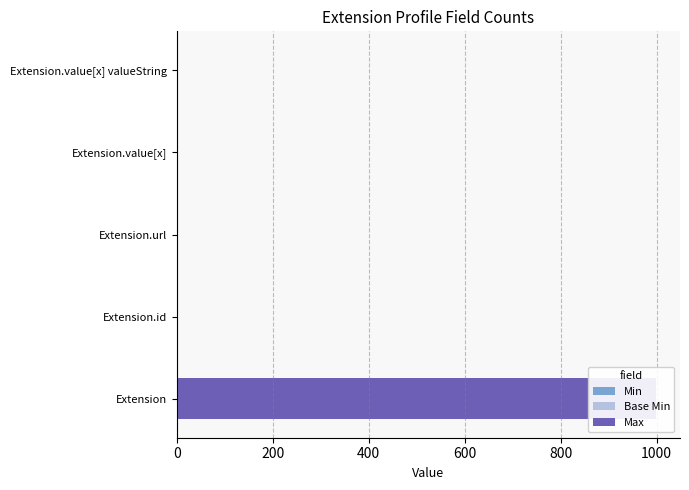

Which series has the widest spread of values?

Max